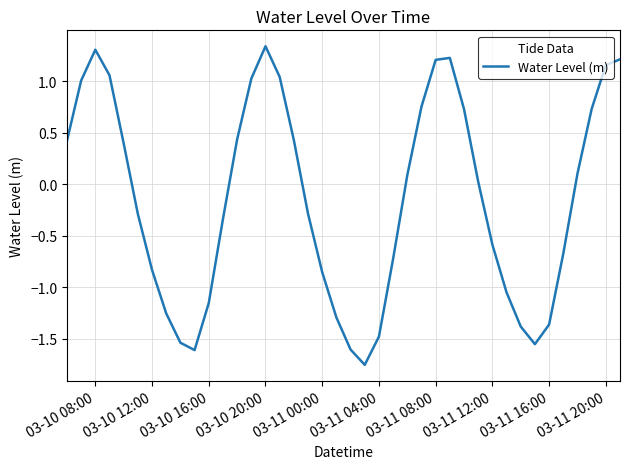

What is the difference between the maximum and minimum values?

3.1